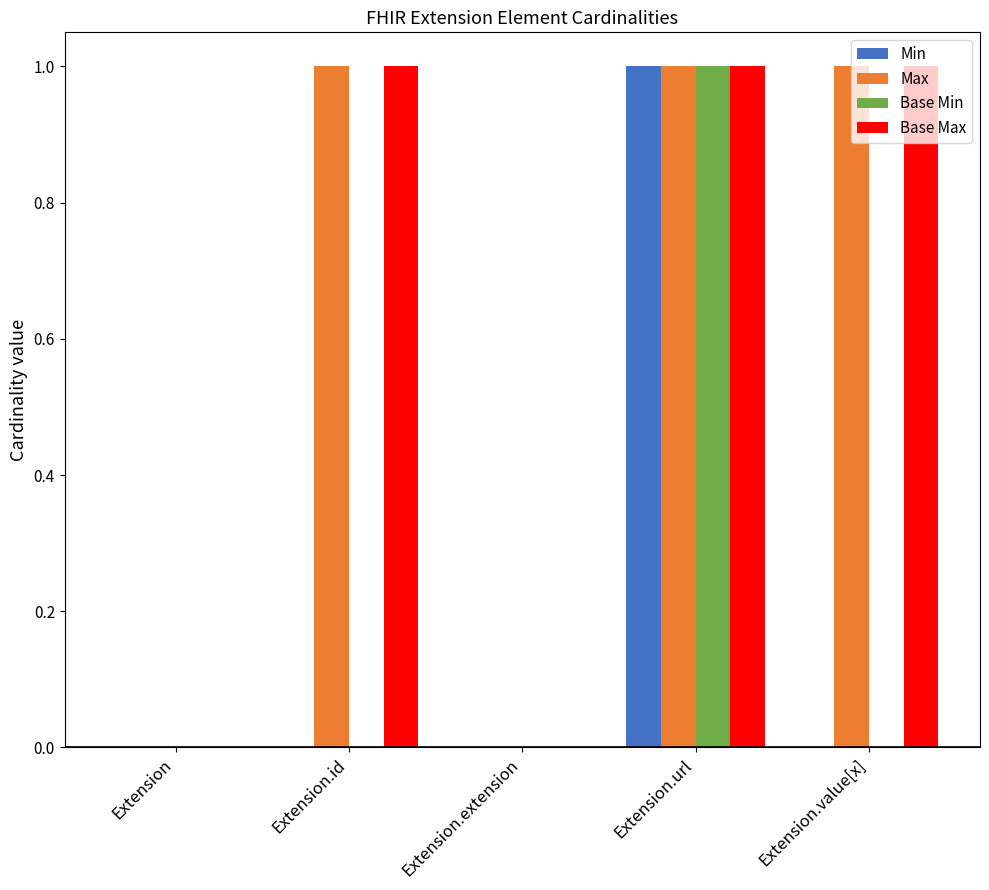

What is the total value across all series at Extension.url?

4